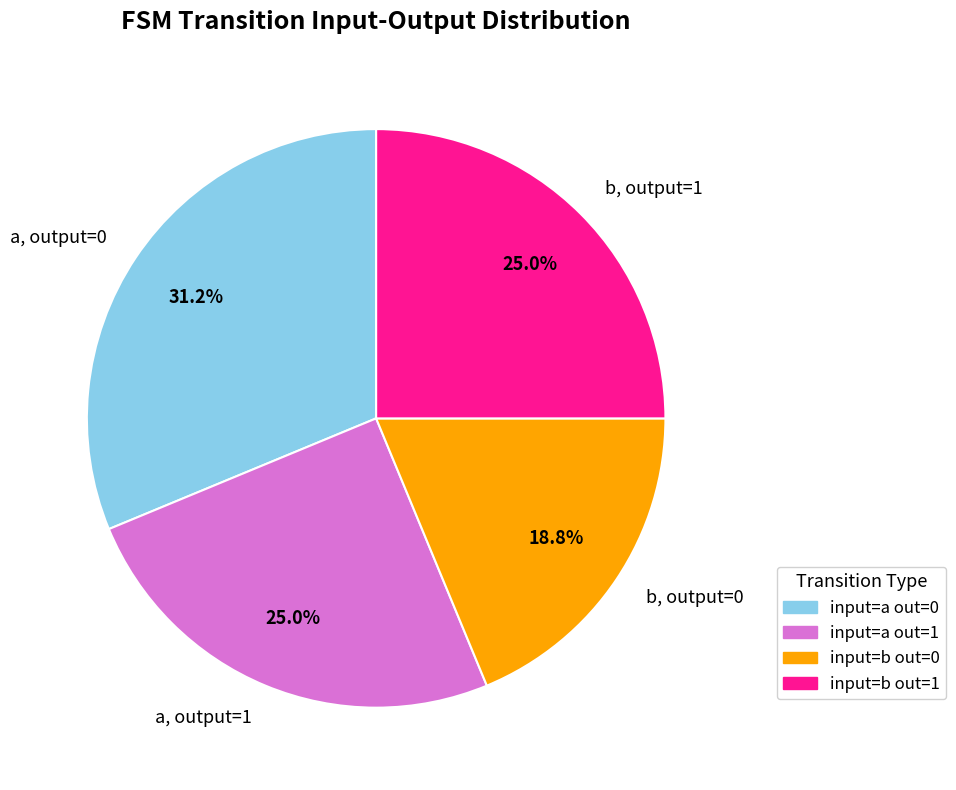

What is the largest slice in the pie chart?

a, output=0